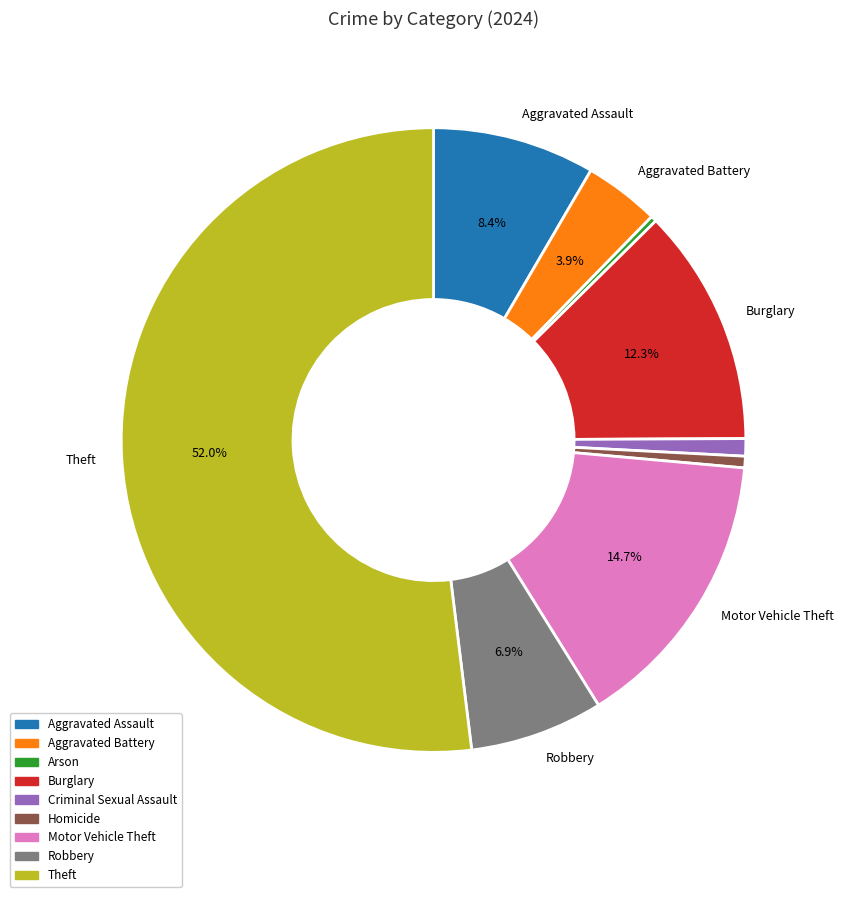

Is it true that Burglary is 4% of the pie?

False